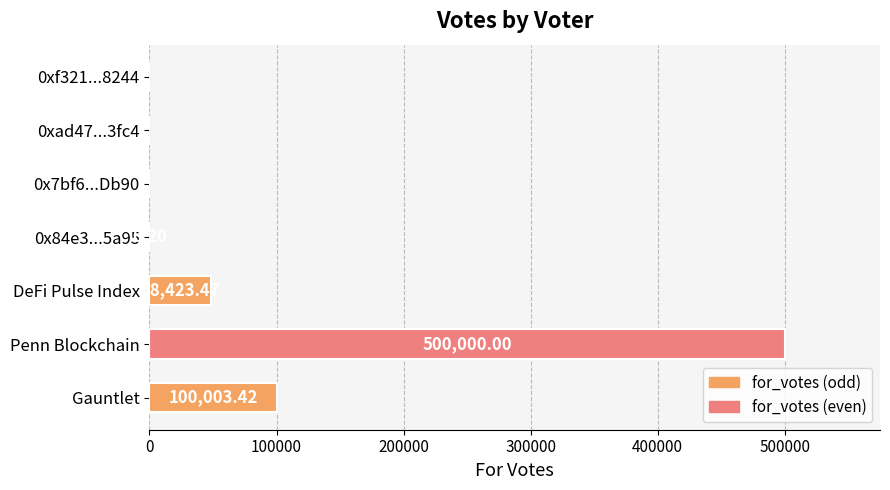

How many values are above zero?

4